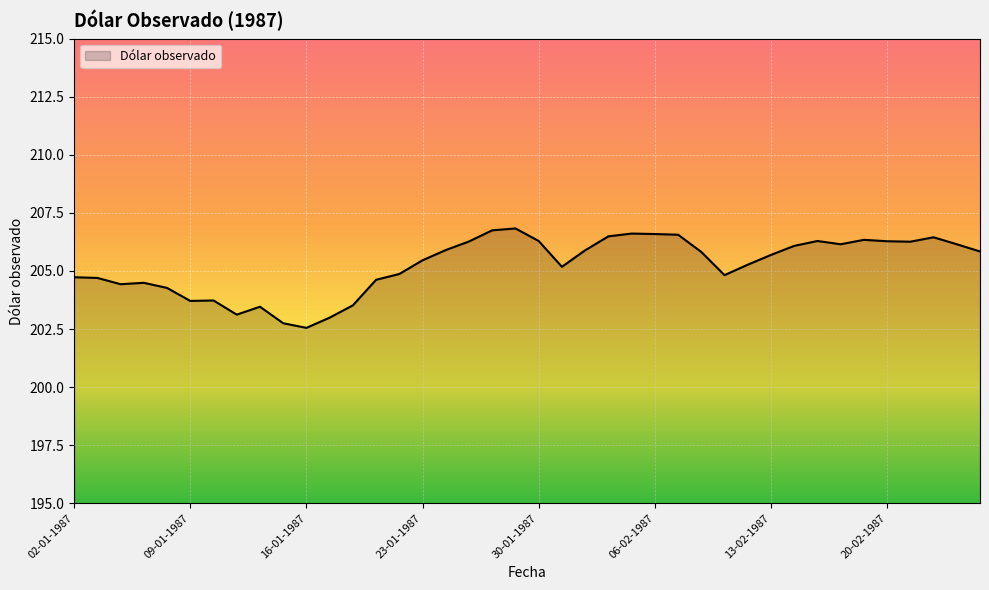

What is the minimum value shown in the chart?

202.6